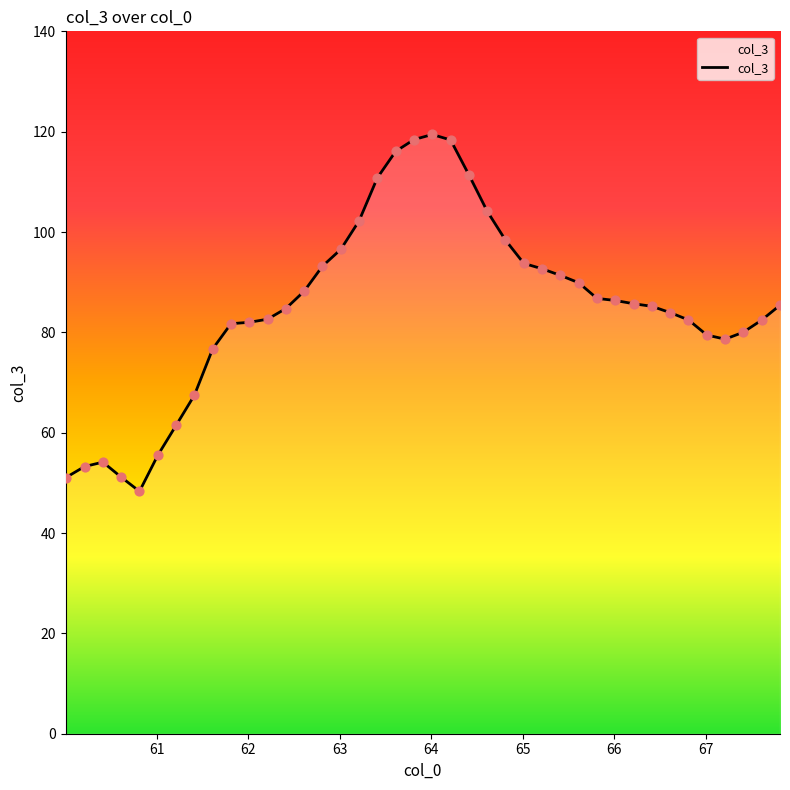

What is the greatest value displayed?

119.4